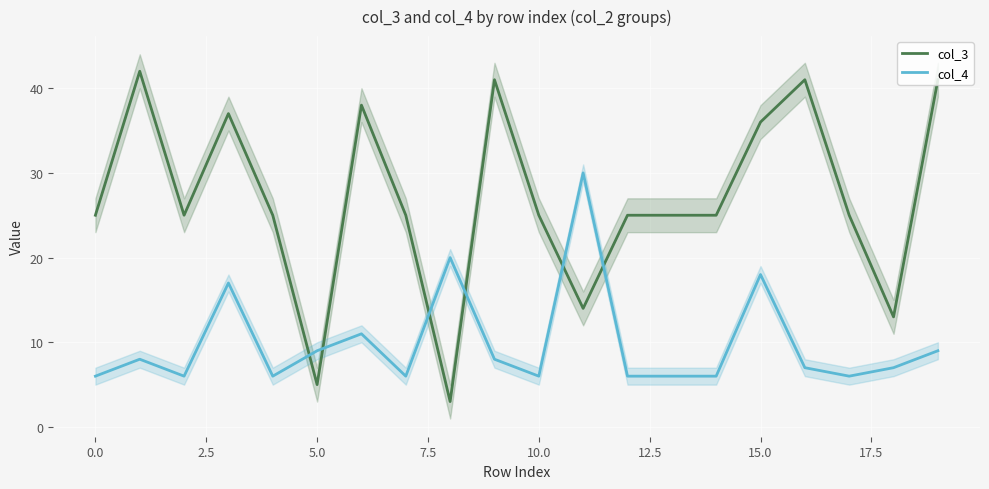

What is the average value of the col_4 series?

10